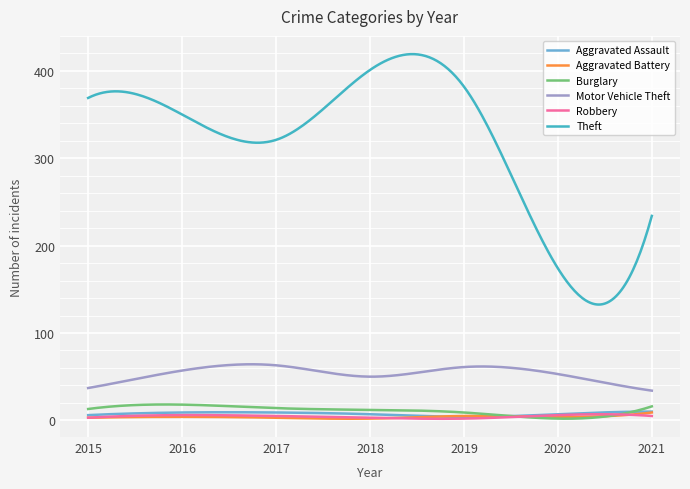

Which series has the widest spread of values?

Theft